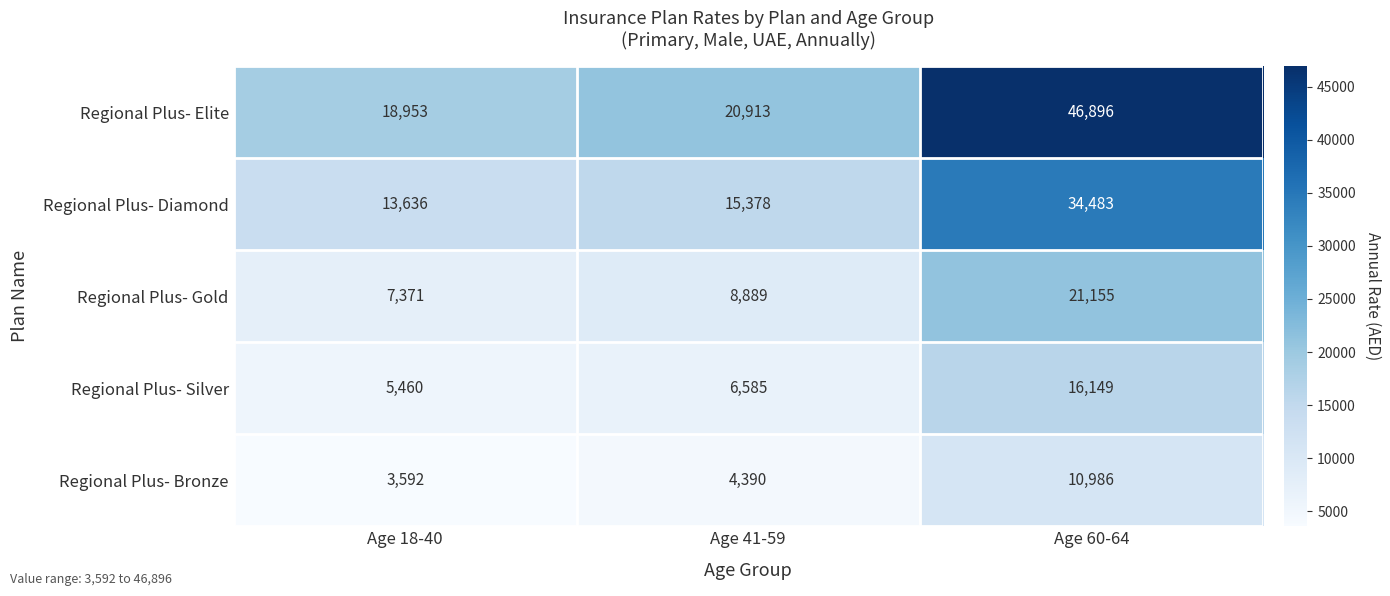

At how many categories does at least one series exceed 13202?

3